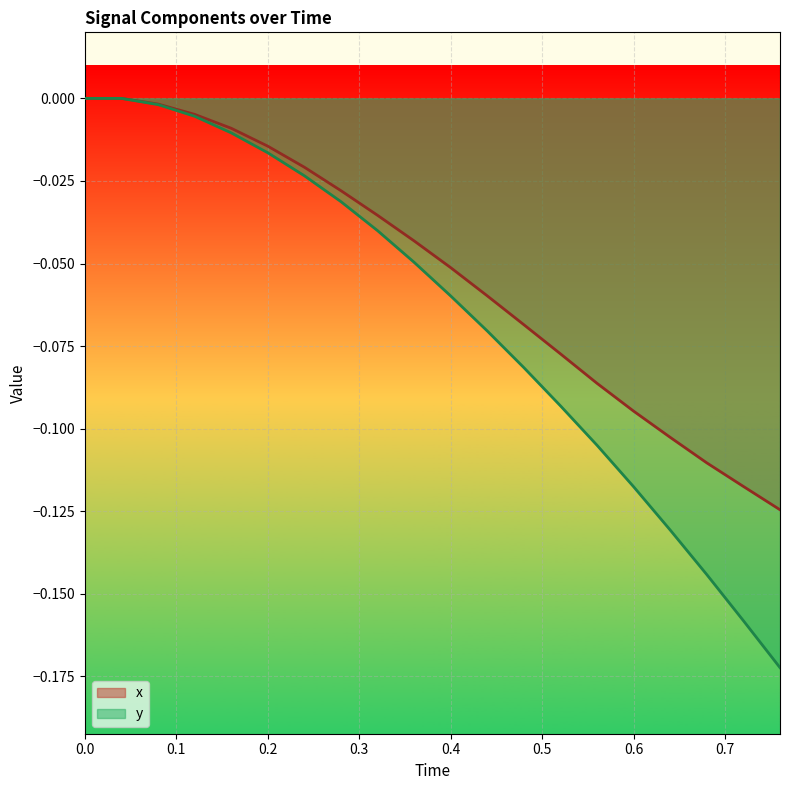

True or false: y and x cross at least once.

False